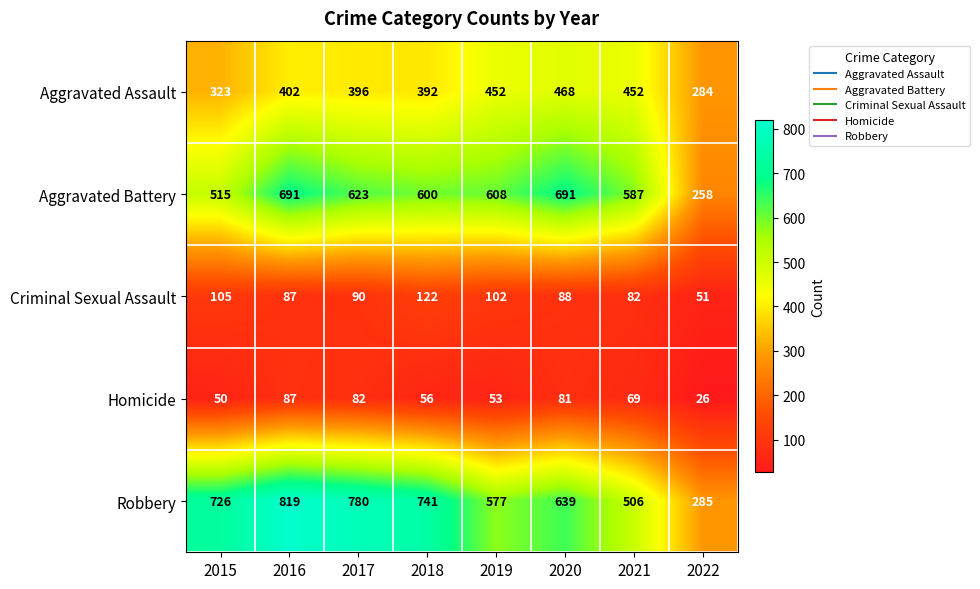

What is the total value across all series at 2016?

2086